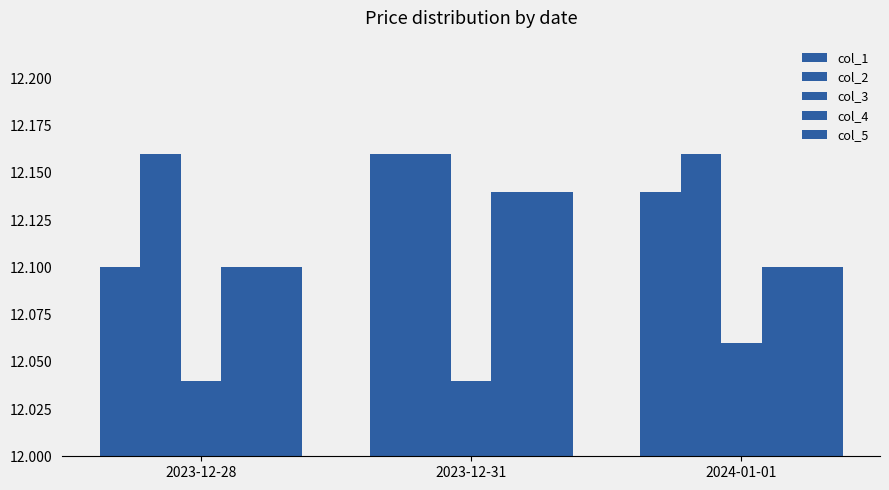

Between 2023-12-28 and 2023-12-31, which is larger?

2023-12-31